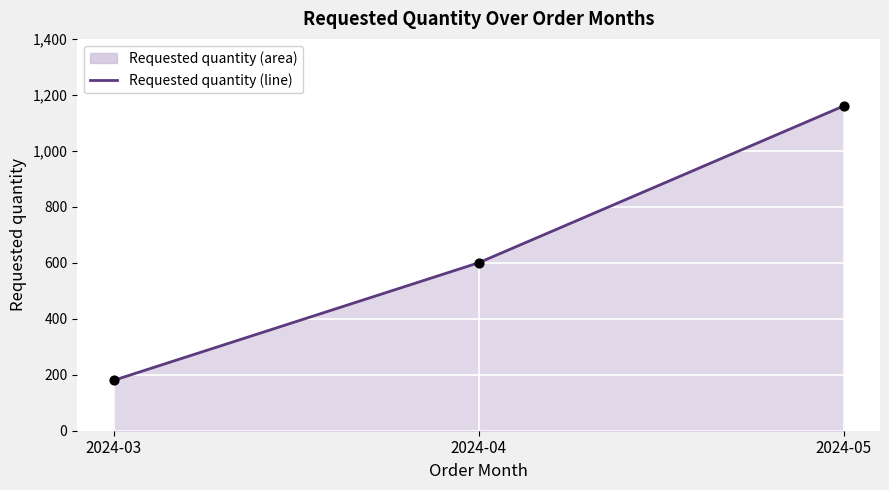

What is the change in value from 2024-03 to 2024-05?

+980